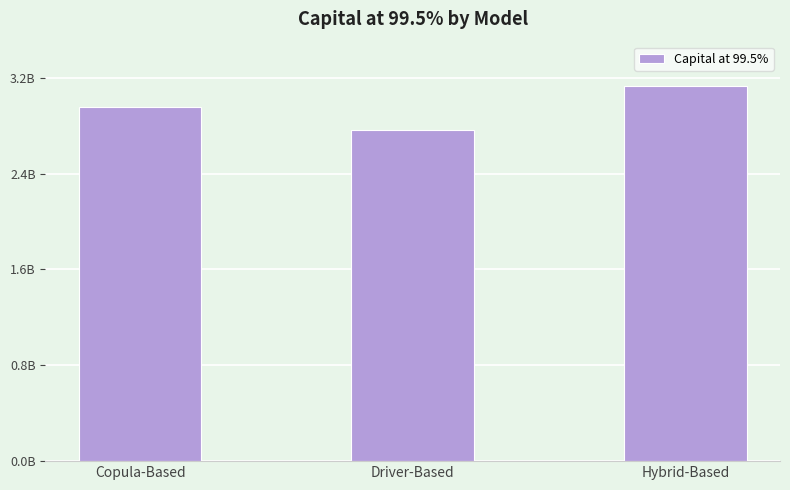

What is the change in value from Copula-Based to Hybrid-Based?

+167196336.1